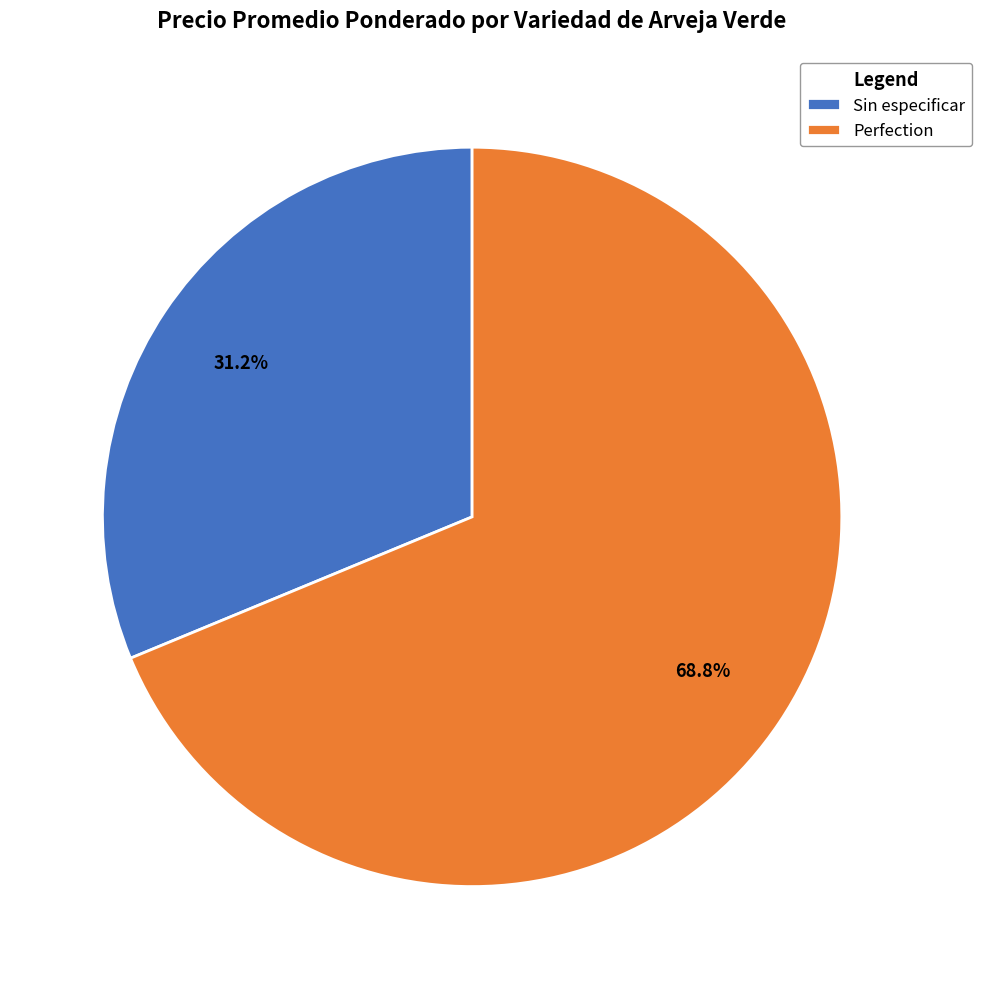

Which category has the smallest portion of the pie?

Sin especificar